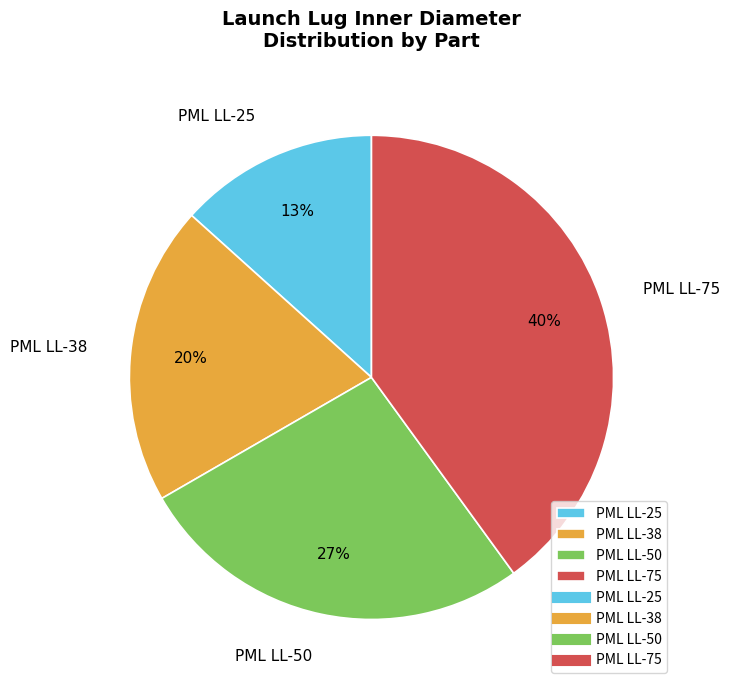

How many segments does this pie chart have?

4